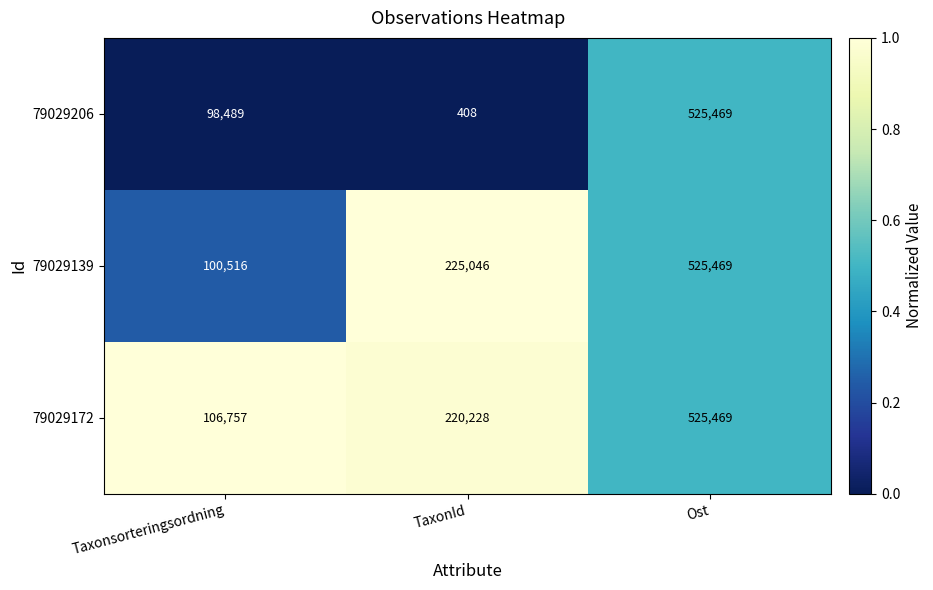

Is the value of 79029172 at TaxonId greater than the value of 79029206 at Taxonsorteringsordning?

Yes